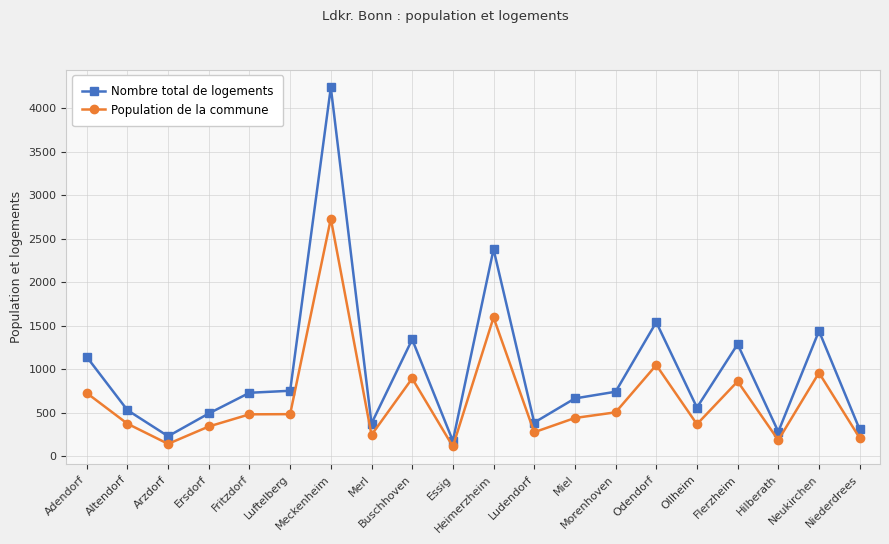

What is the maximum value shown in the chart?

4240